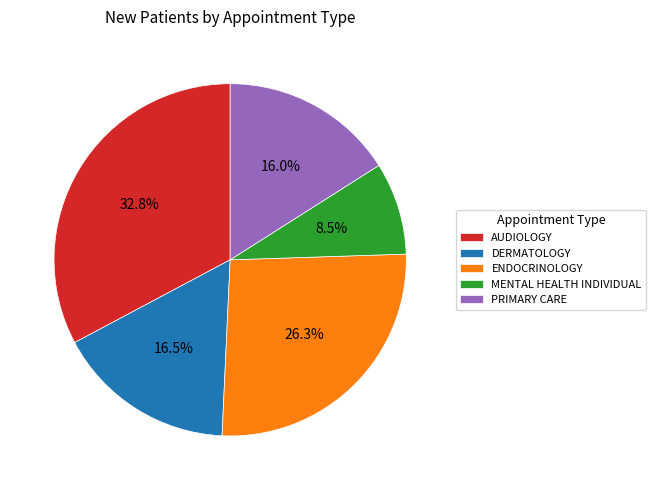

To the nearest percent, what portion does PRIMARY CARE represent?

16%